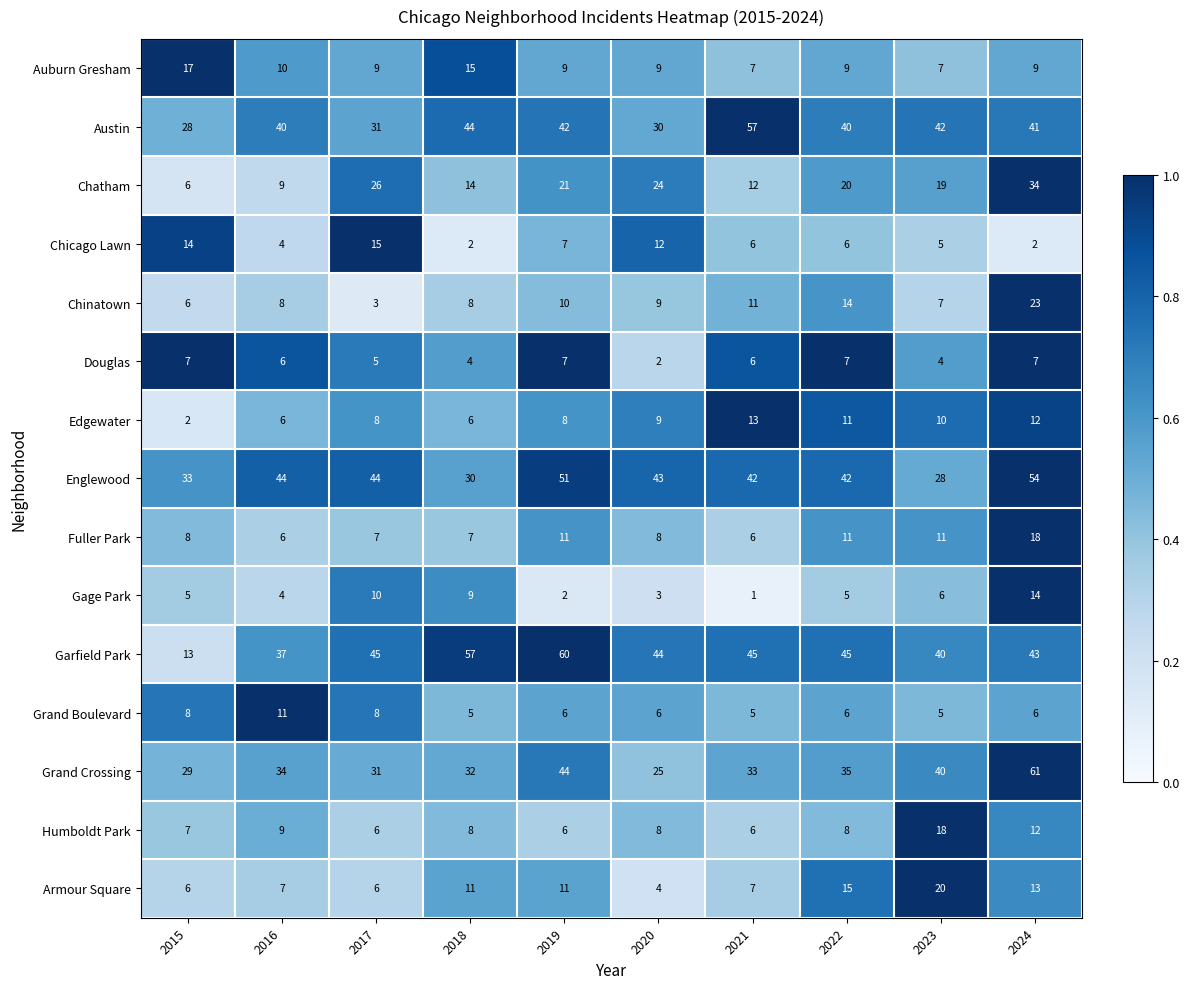

What is the average value of the Austin series?

40